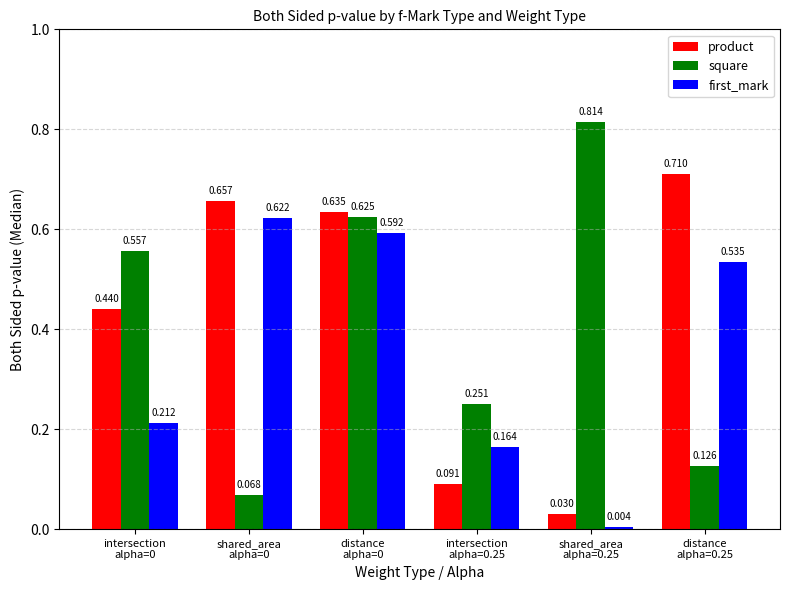

Which series has the largest total across all categories?

product